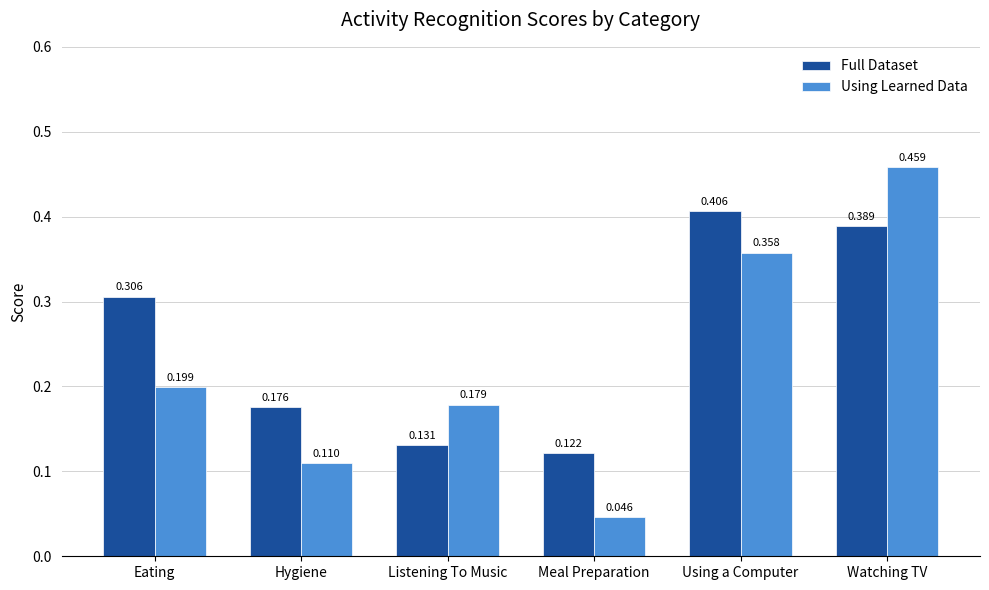

Which series has the largest range (max minus min)?

Using Learned Data